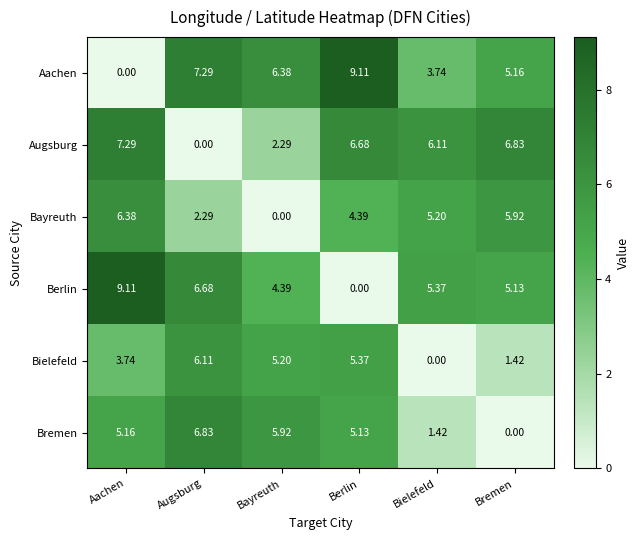

List the labels in order of Aachen value, largest first.

Berlin, Augsburg, Bayreuth, Bremen, Bielefeld, Aachen